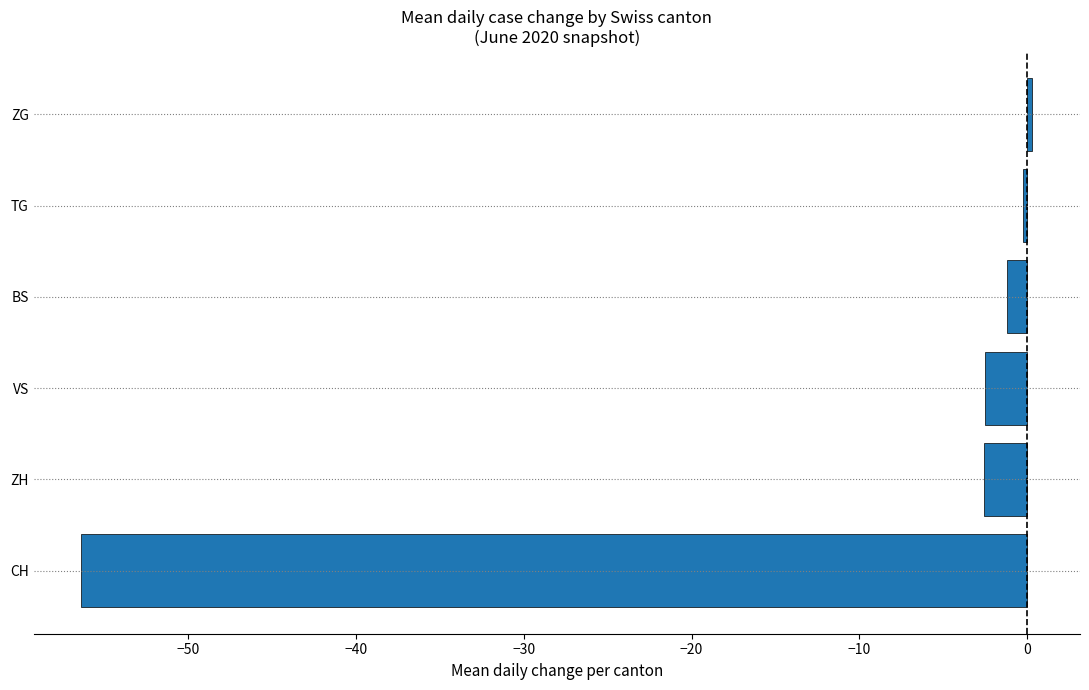

Which label corresponds to the smallest value in the chart?

CH